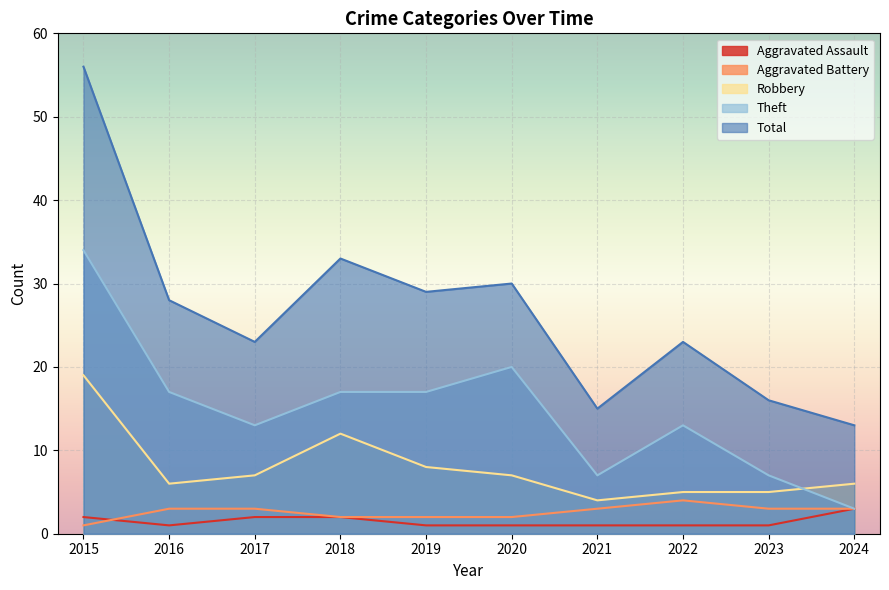

How many Aggravated Battery values are between 2 and 3?

8